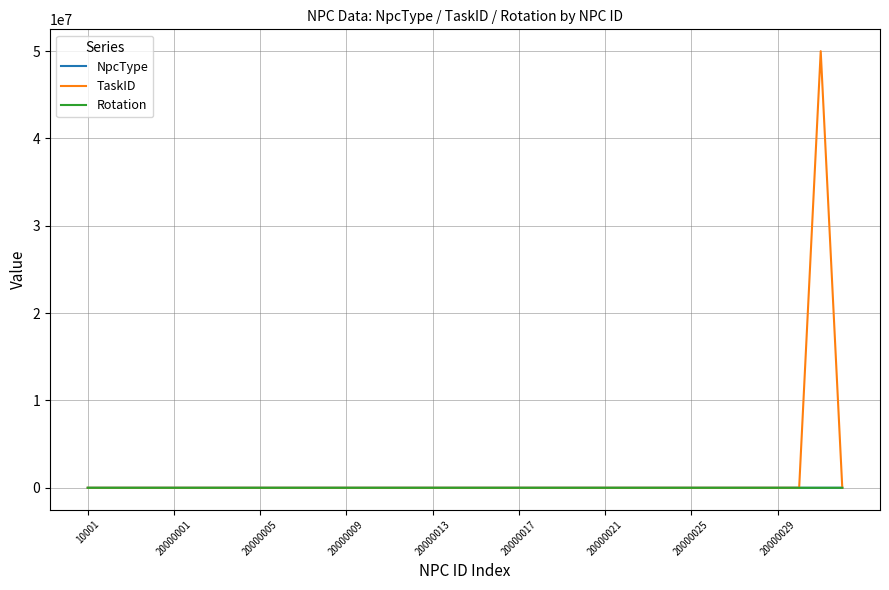

What is the maximum value shown in the chart?

50000001